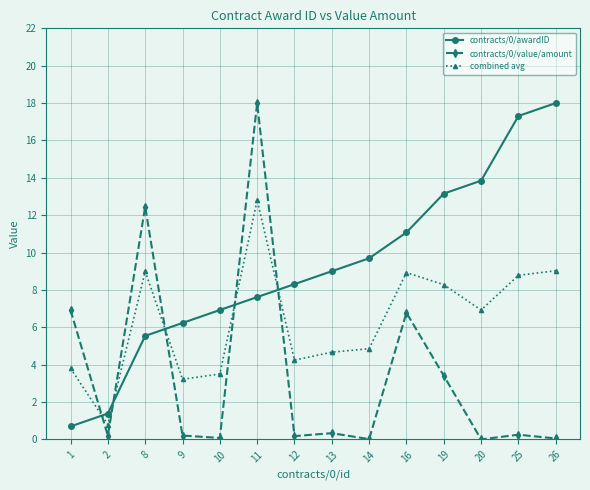

How many times do contracts/0/awardID and contracts/0/value/amount cross each other?

5